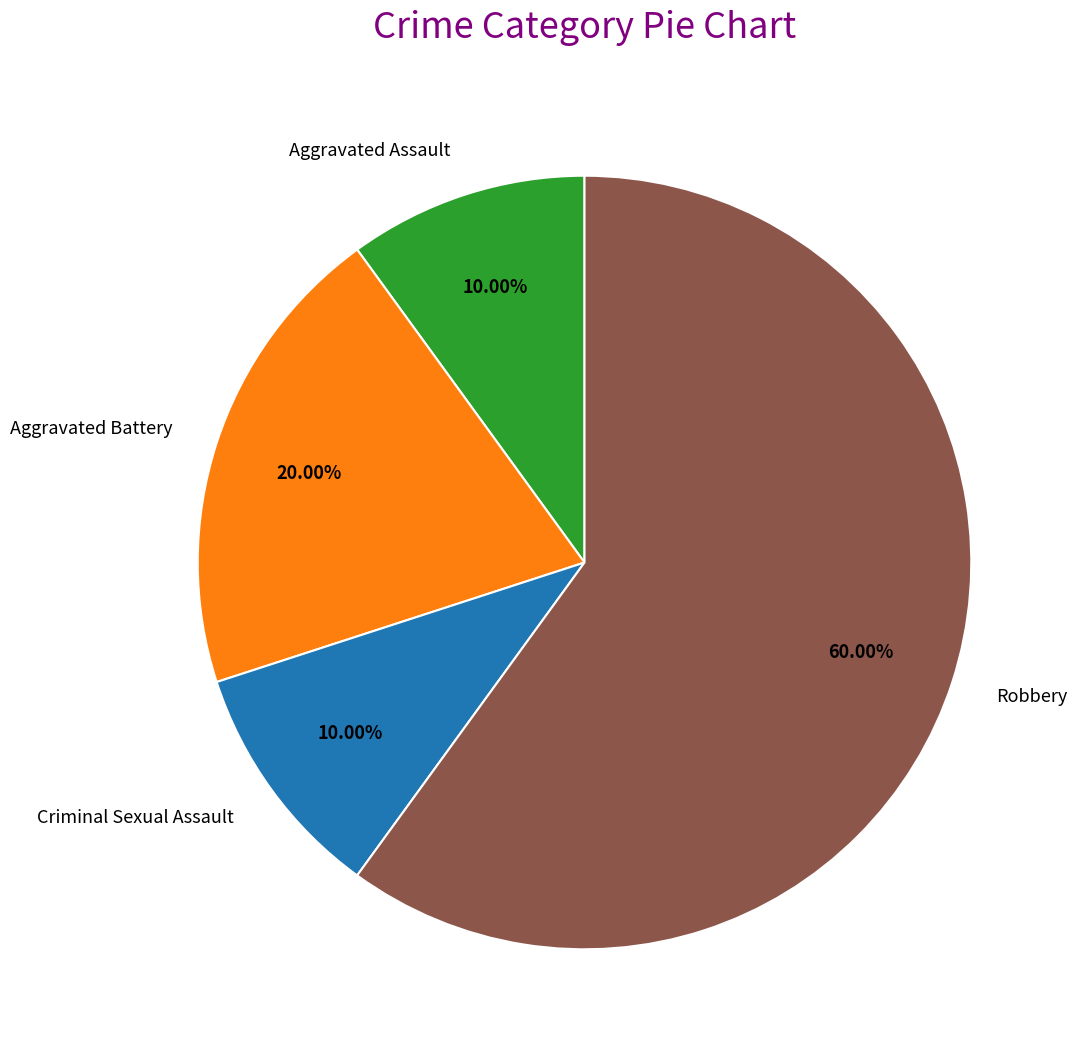

To the nearest percent, what is the difference between the Robbery and Criminal Sexual Assault slice percentages?

50%